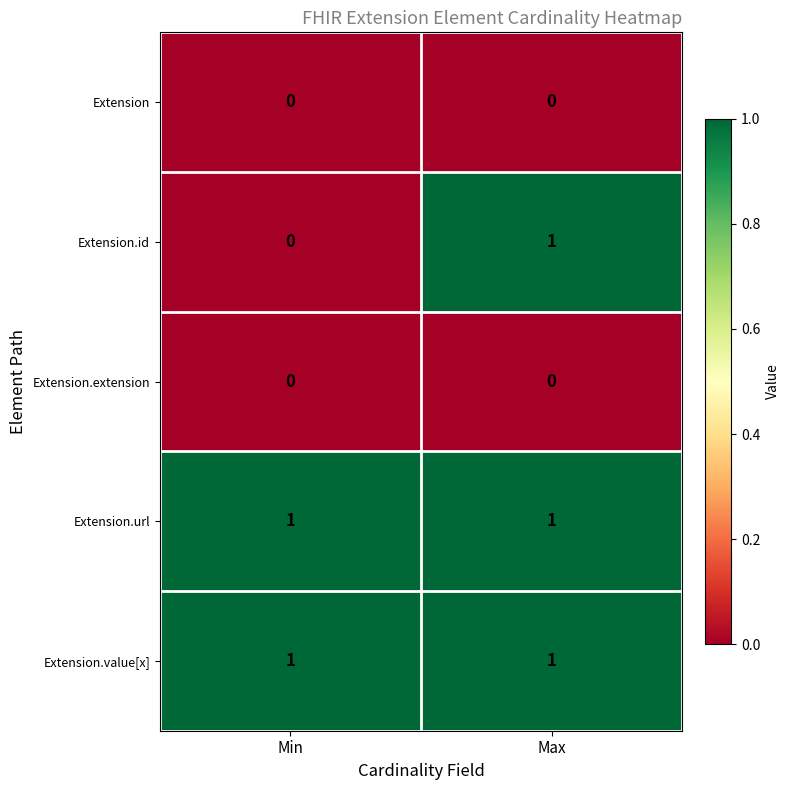

What is the greatest value displayed?

1